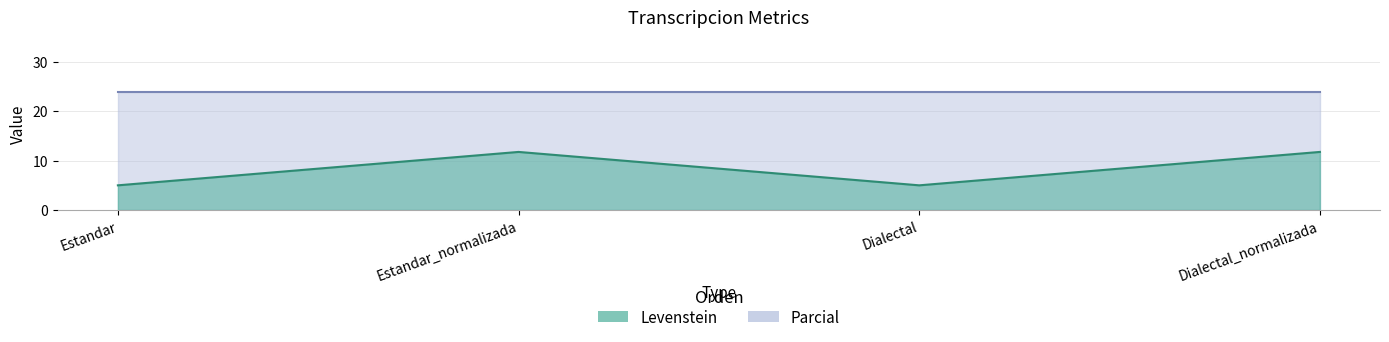

Between Dialectal_normalizada and Estandar, which is larger?

Dialectal_normalizada